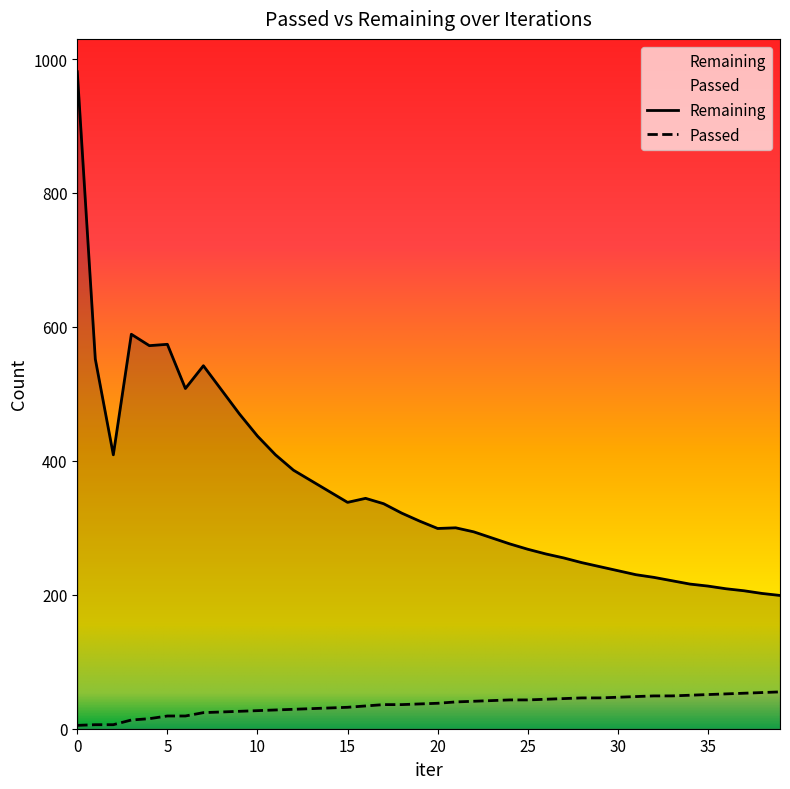

How many lines are shown in the chart?

2